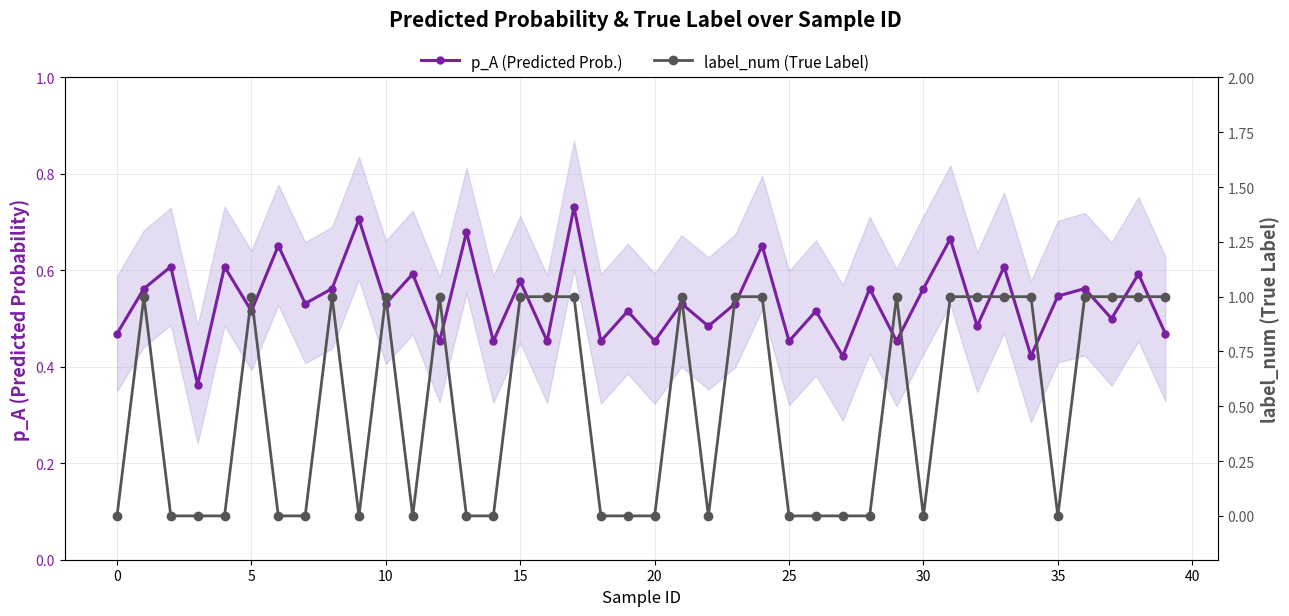

What is the highest value of the p_A (Predicted Prob.) series?

0.7